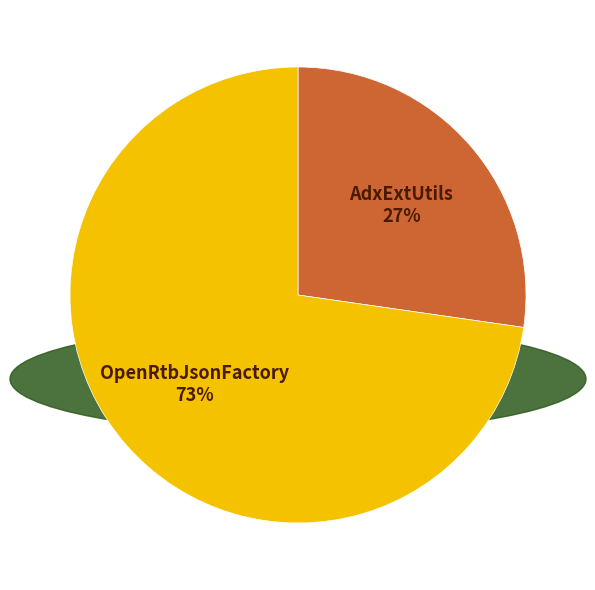

True or false: OpenRtbJsonFactory accounts for 58% of the total.

False